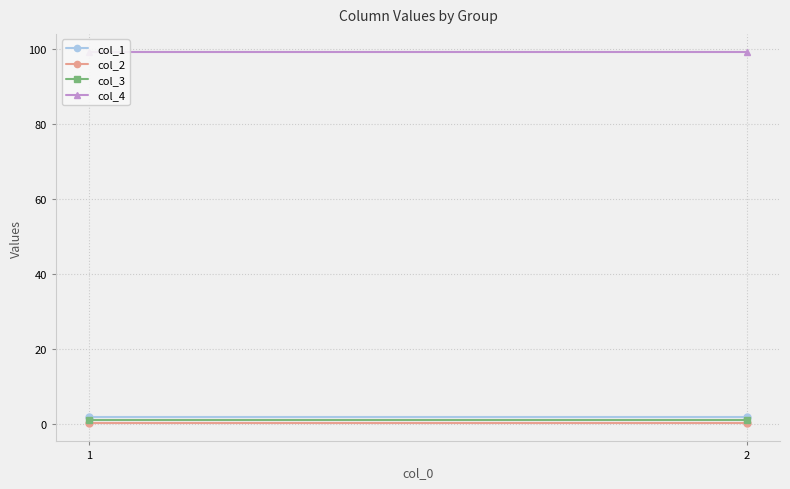

What is the sum of the col_2 values at 1 and 2?

0.5